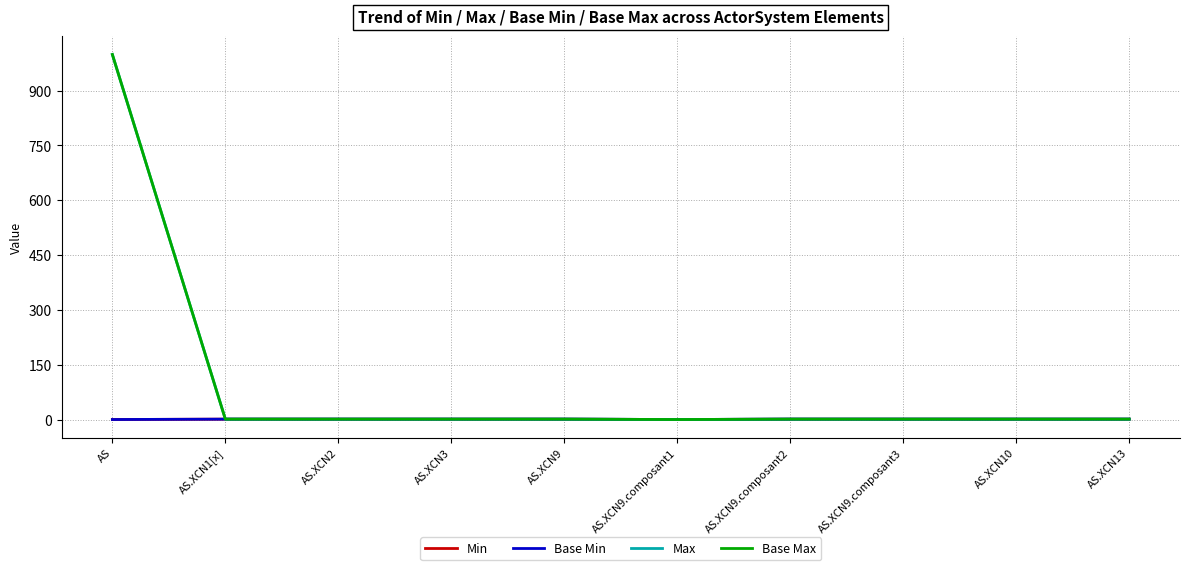

What position from the left is AS.XCN9.composant2?

7